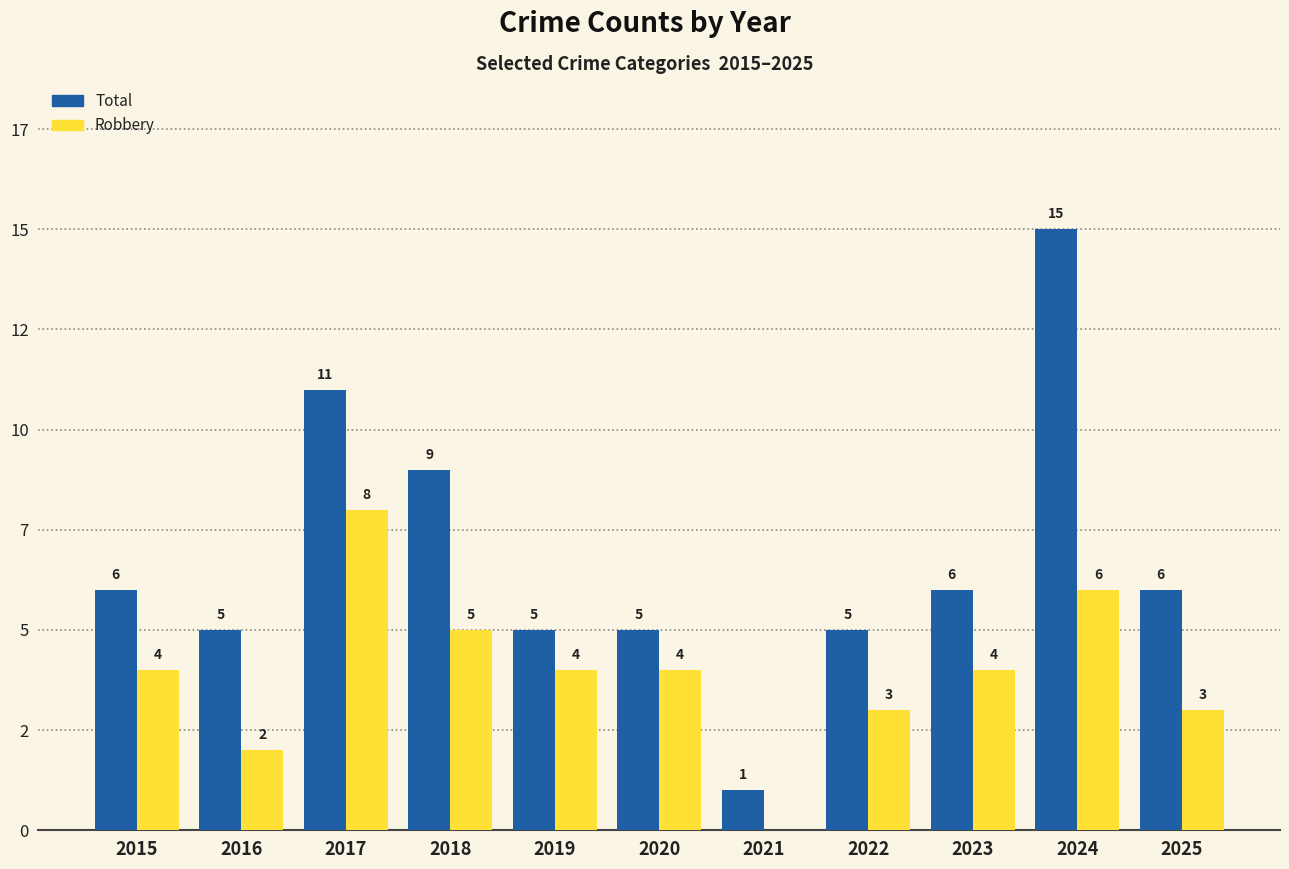

What is the difference between the maximum and minimum values in the Total series?

14